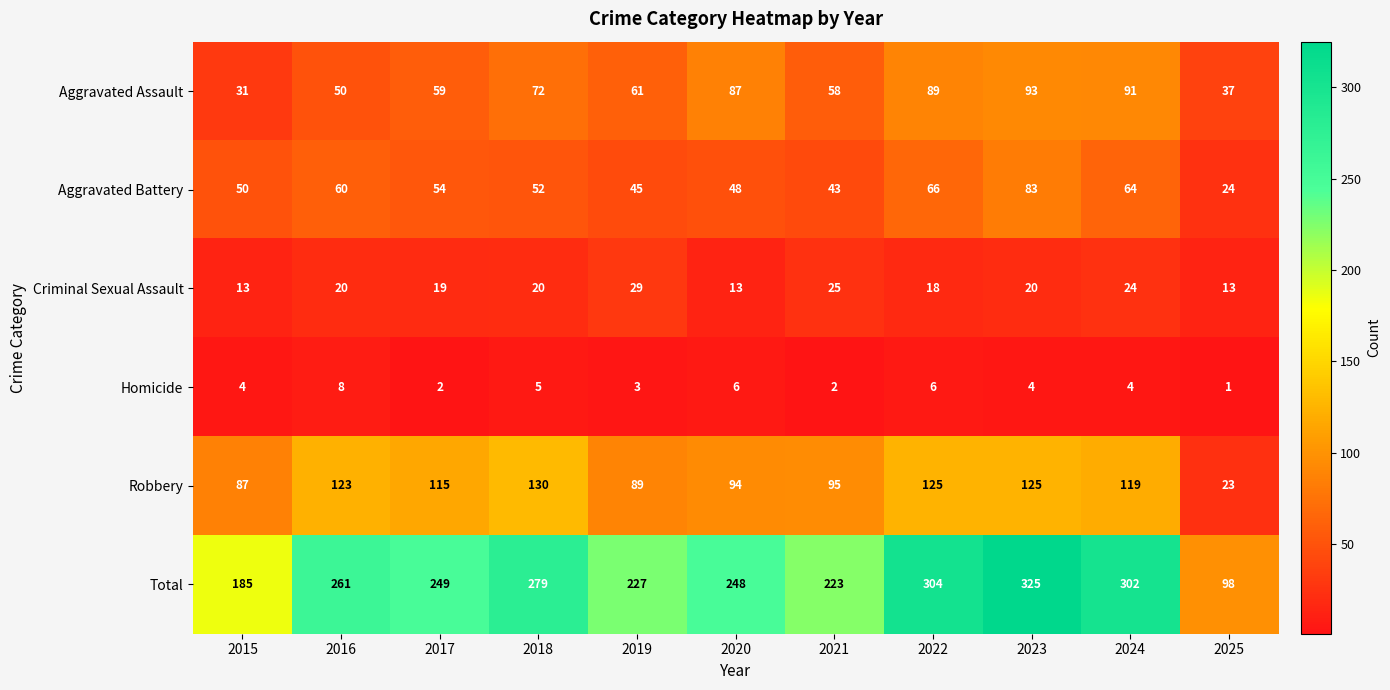

How many values in the Aggravated Battery series are below 52?

5